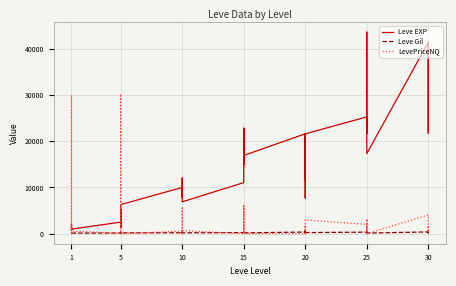

What is the difference between the maximum and second lowest values in the Leve EXP series?

42800